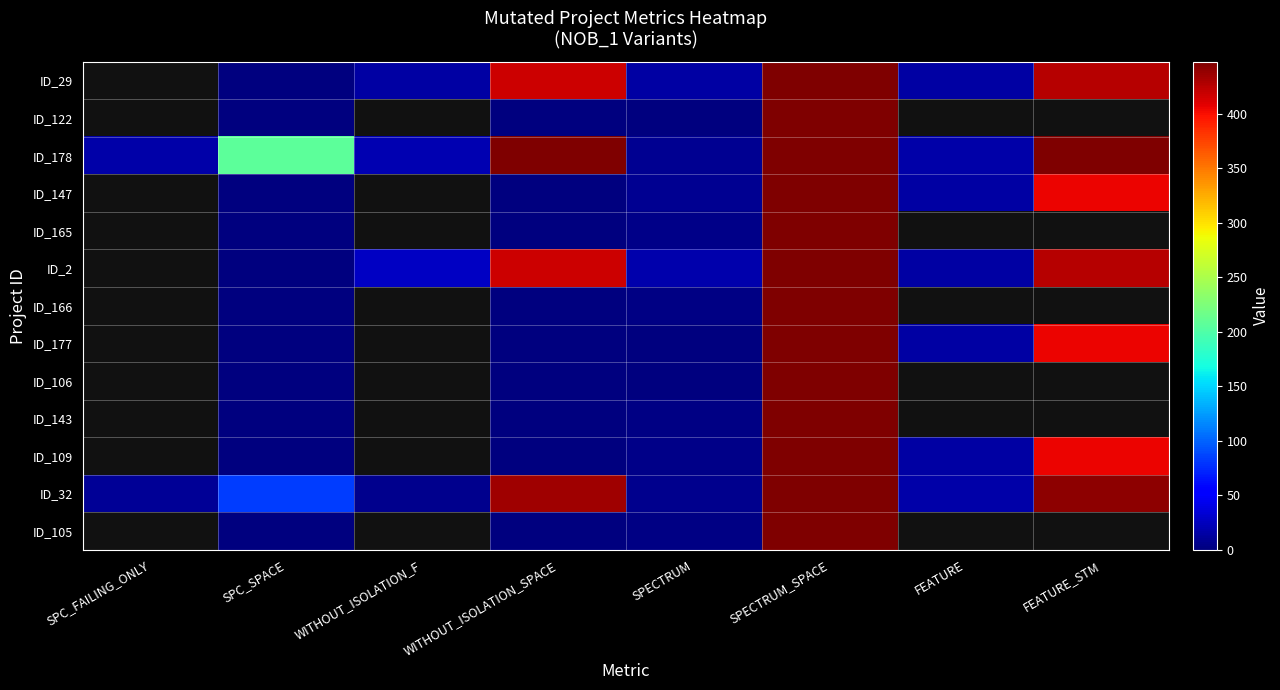

True or false: ID_109 has a value of 5.0 at SPECTRUM.

True